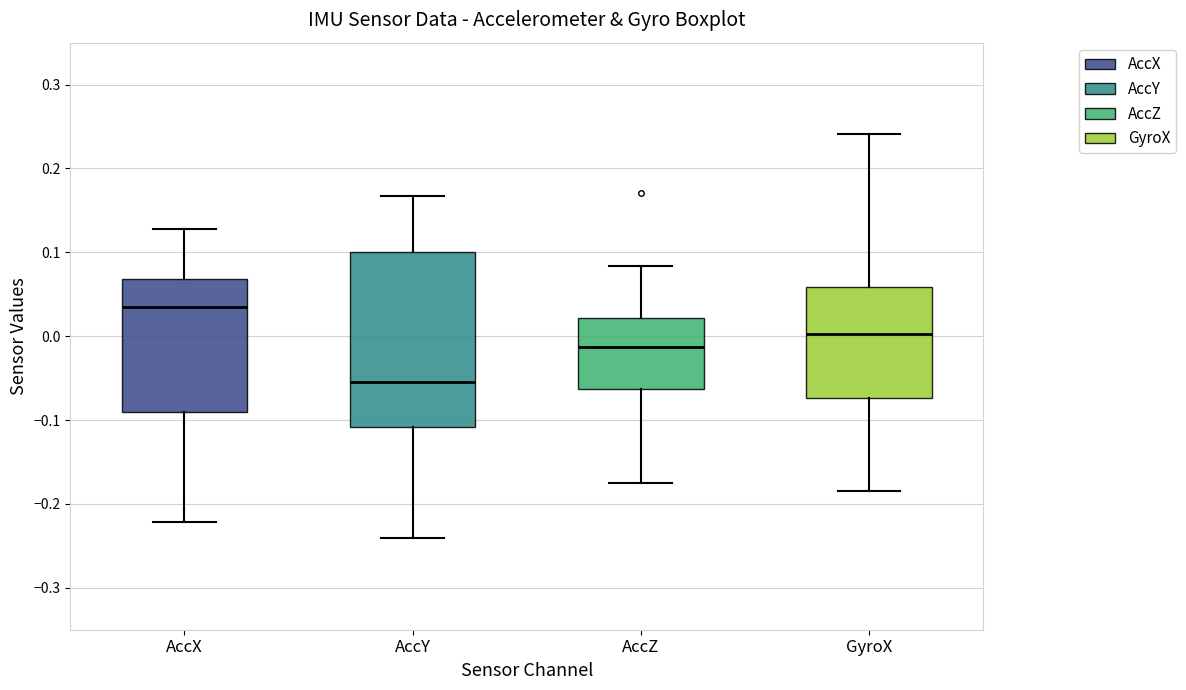

Reading left to right, read every box against the y-axis: the position of its median line, the range the box covers, and the ends of its whiskers. The values are not printed on the chart, so give them approximately, as read against the axis.

AccX: median 0.03, box -0.09 to 0.07, whiskers -0.22 to 0.13
AccY: median -0.05, box -0.11 to 0.10, whiskers -0.24 to 0.17
AccZ: median -0.01, box -0.06 to 0.02, whiskers -0.18 to 0.08
GyroX: median 0.00, box -0.07 to 0.06, whiskers -0.18 to 0.24